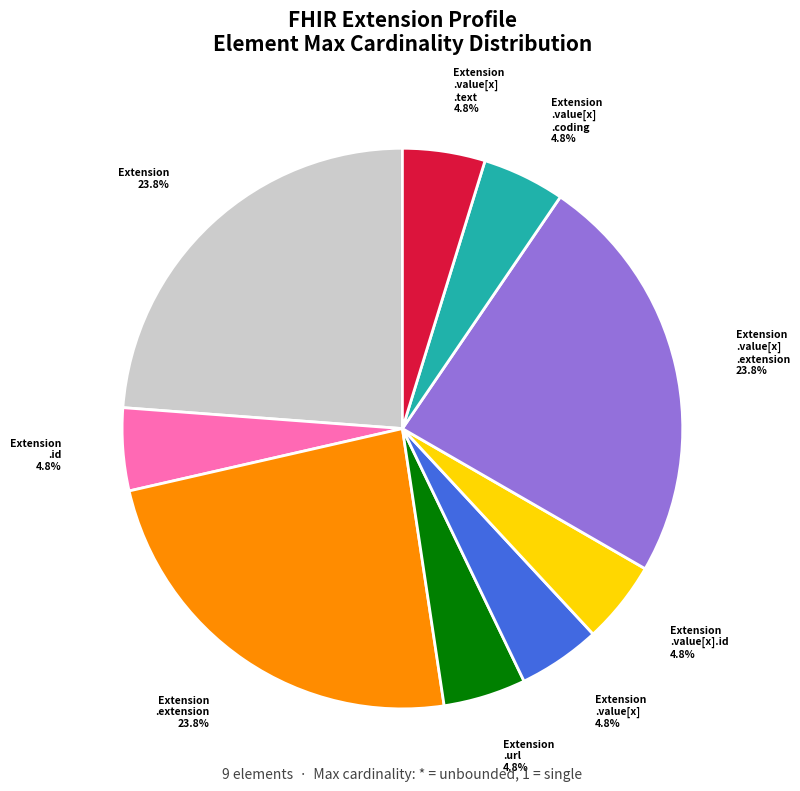

How many slices are in this pie chart?

9